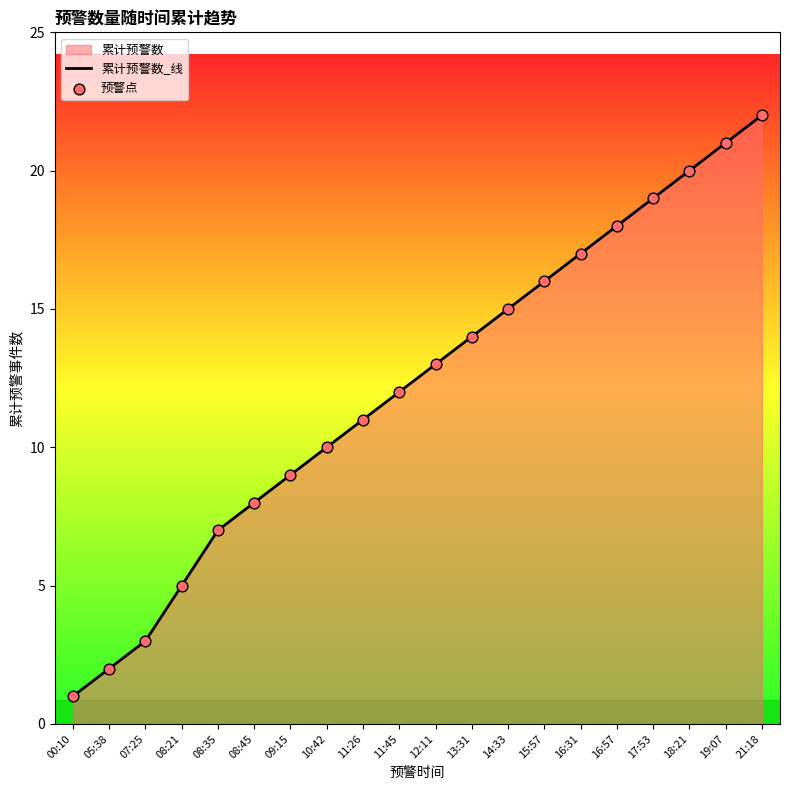

Which series contains the lowest Y value?

累计预警数_线